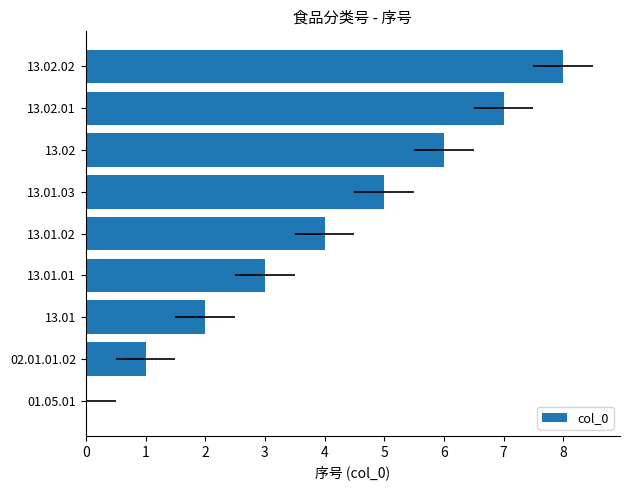

What is the difference between the maximum and minimum values?

8